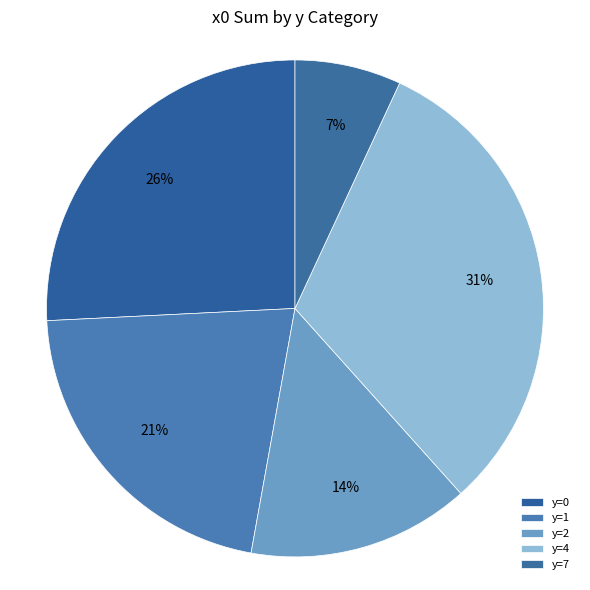

How many segments does this pie chart have?

5